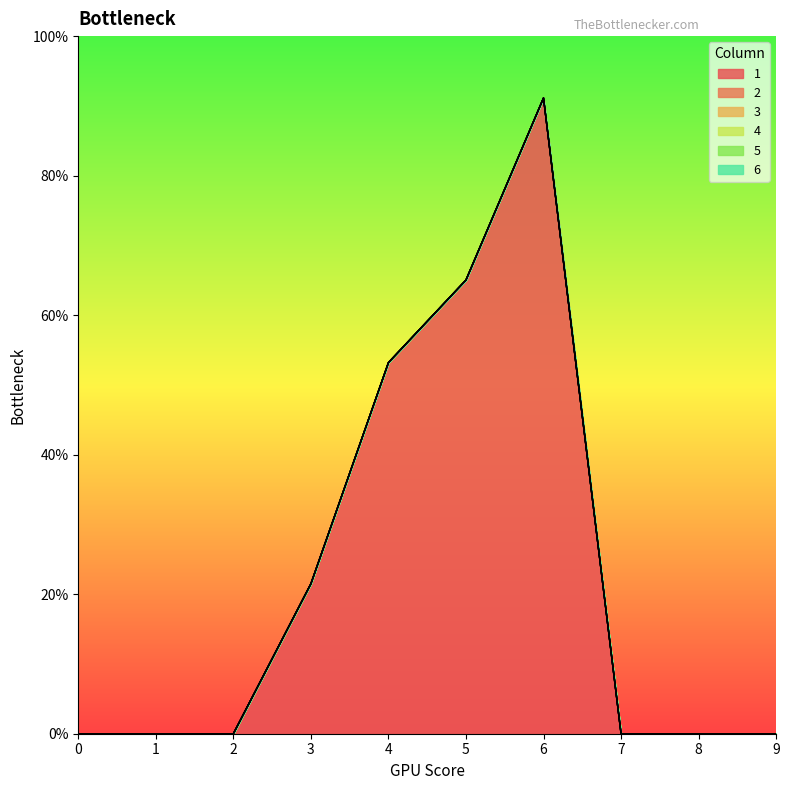

True or false: 3 and 6 cross at least once.

False